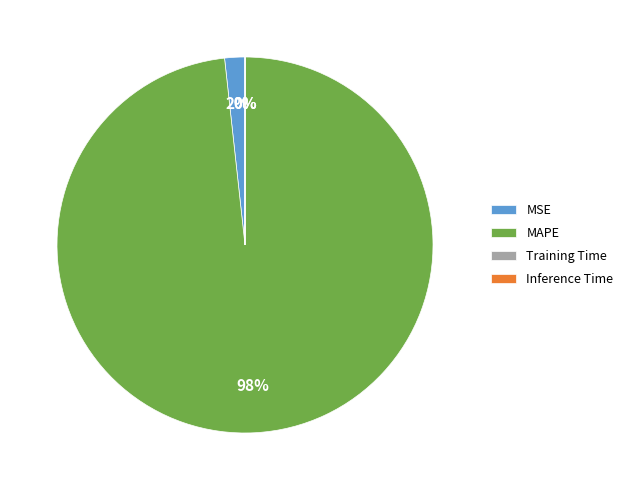

What percentage is the MAPE slice, to the nearest percent?

98%